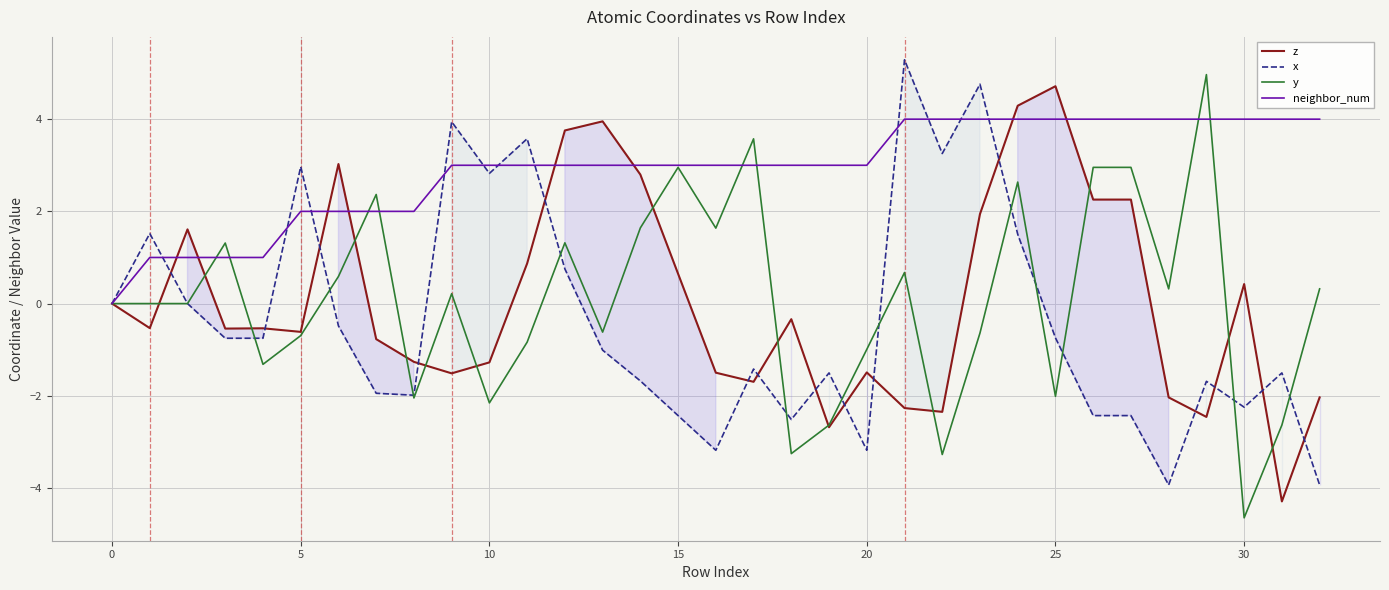

At which label does x reach its minimum?

28